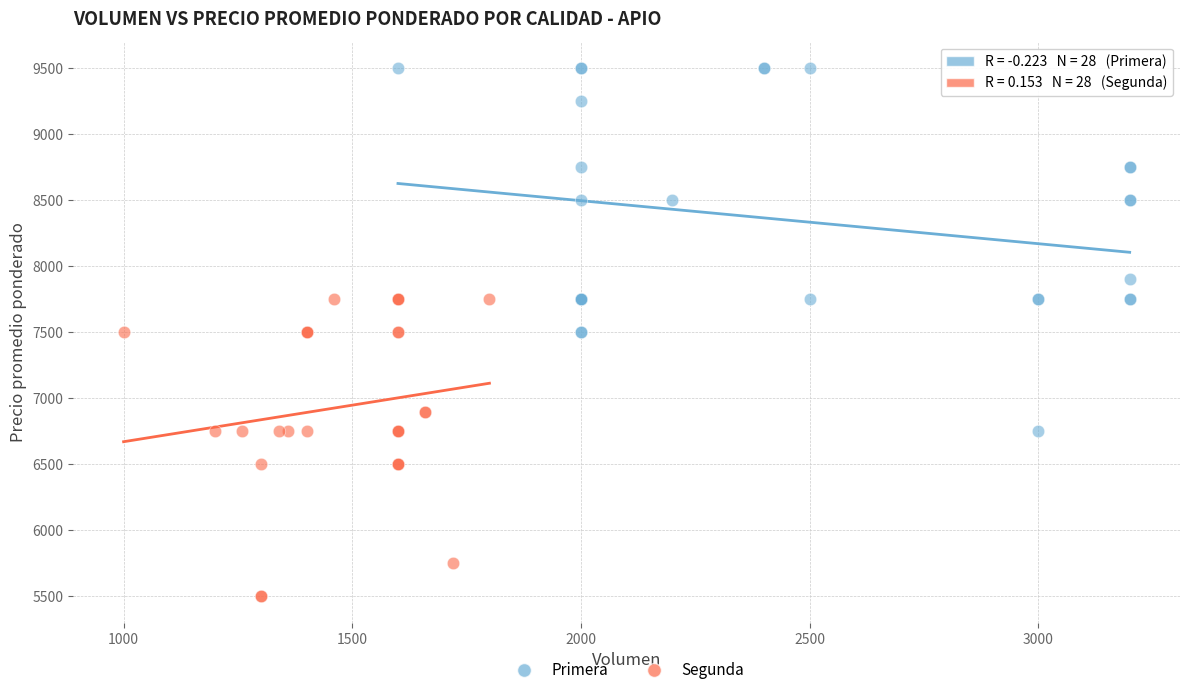

Which series has the largest Y range (max minus min)?

Primera